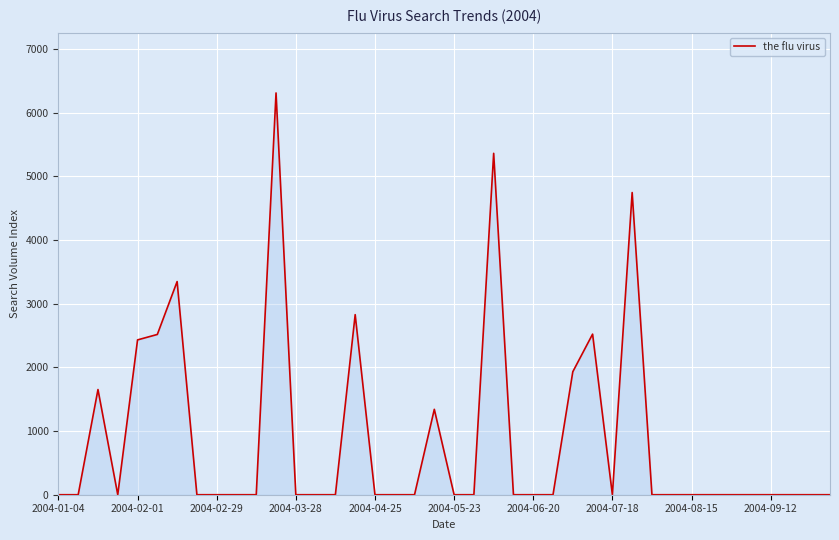

What is the sum of all values?

34974.5